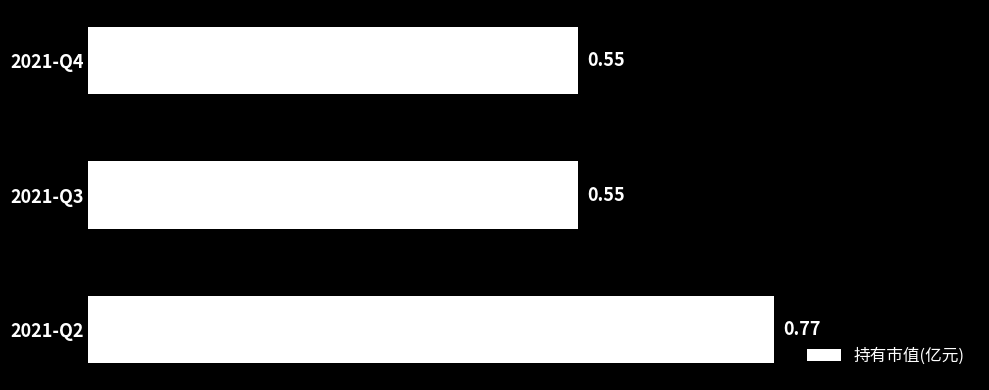

What is the change in value from 2021-Q3 to 2021-Q2?

+0.2